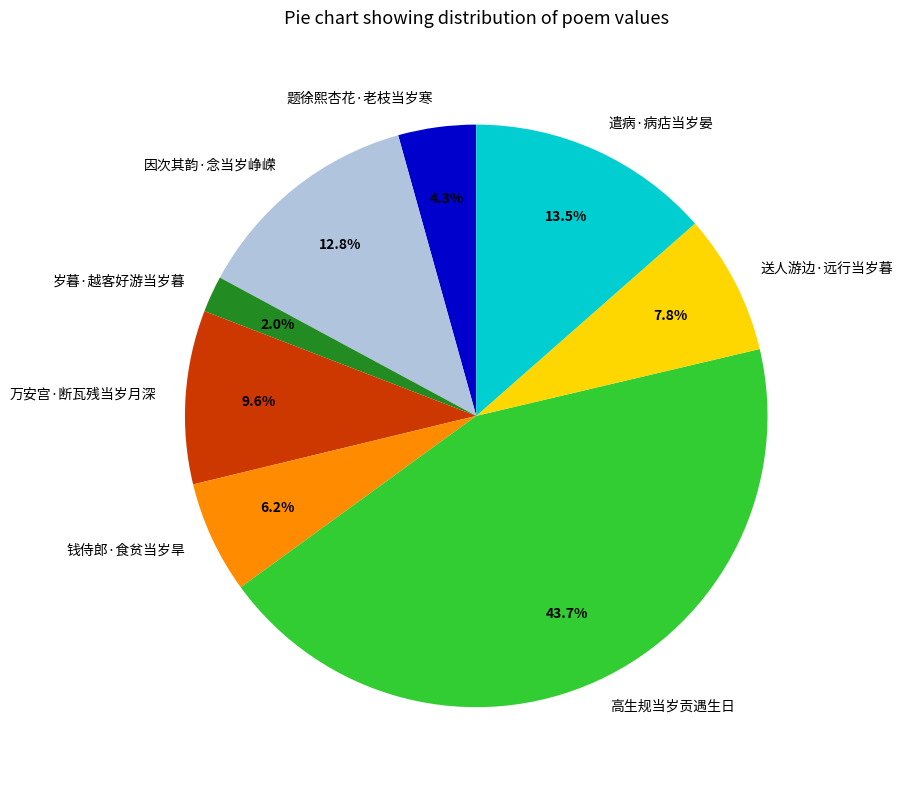

Is it true that 送人游边·远行当岁暮 is 8% of the pie?

True